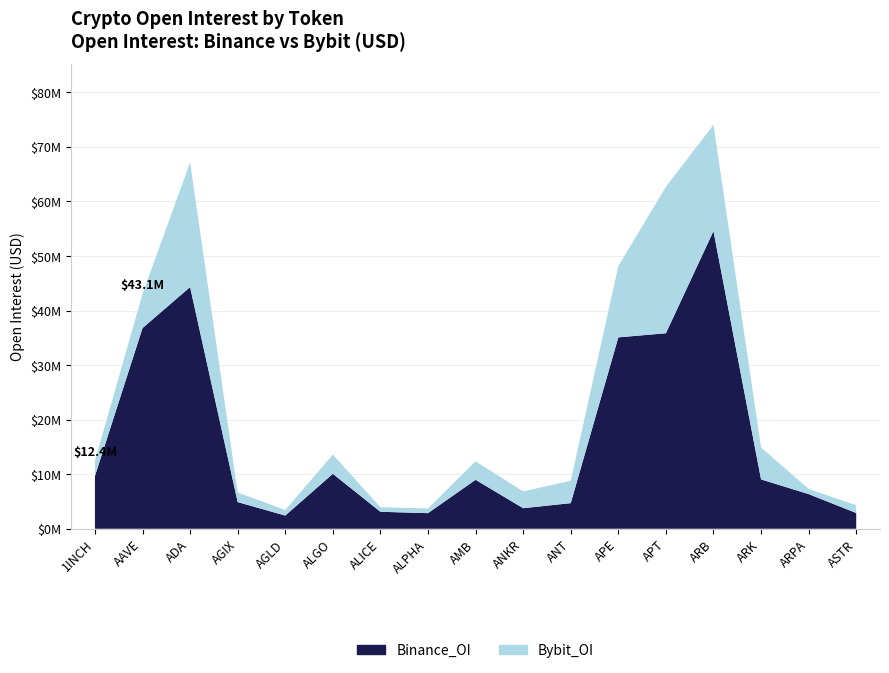

Reading left to right, transcribe all the data shown in this chart.

Binance_OI: 1INCH=9675025	AAVE=36782187	ADA=44308463	AGIX=4888159	AGLD=2418138	ALGO=10072198	ALICE=3110221	ALPHA=2857783	AMB=8972104	ANKR=3765619	ANT=4694741	APE=35079977	APT=35837905	ARB=54559672	ARK=9047615	ARPA=6349934	ASTR=2885368
Bybit_OI: 1INCH=2768820	AAVE=6270784	ADA=22865079	AGIX=1762332	AGLD=1018425	ALGO=3522081	ALICE=831468	ALPHA=850186	AMB=3386541	ANKR=3079366	ANT=4107256	APE=13054340	APT=26838627	ARB=19488930	ARK=5847164	ARPA=946944	ASTR=1428681